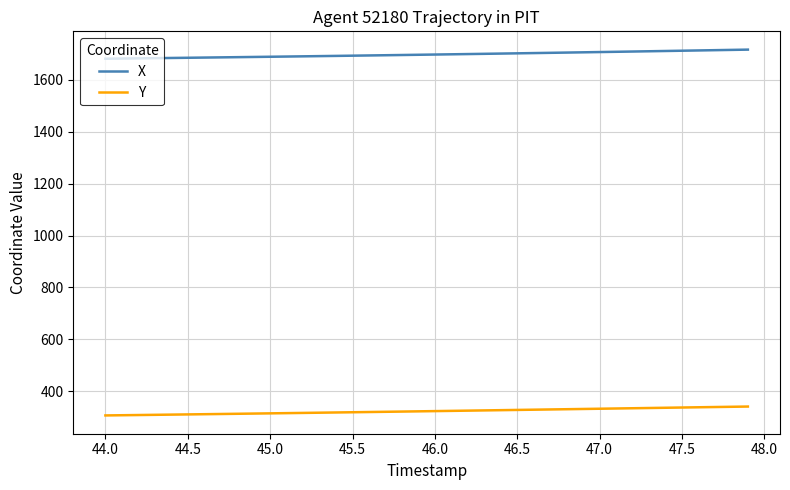

What is the difference between the maximum and minimum values in the X series?

35.1